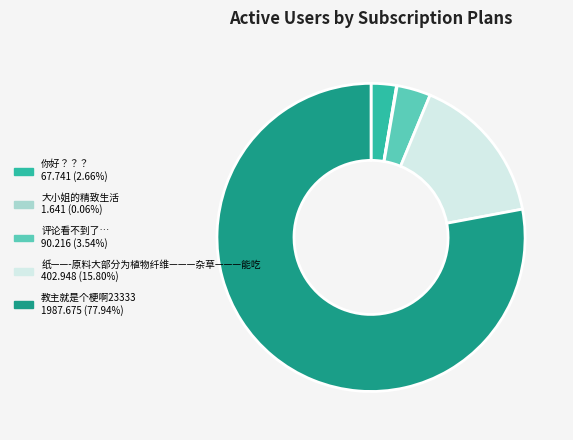

Between 教主就是个梗啊23333 and 纸——-原料大部分为植物纤维———杂草———能吃, which is larger?

教主就是个梗啊23333